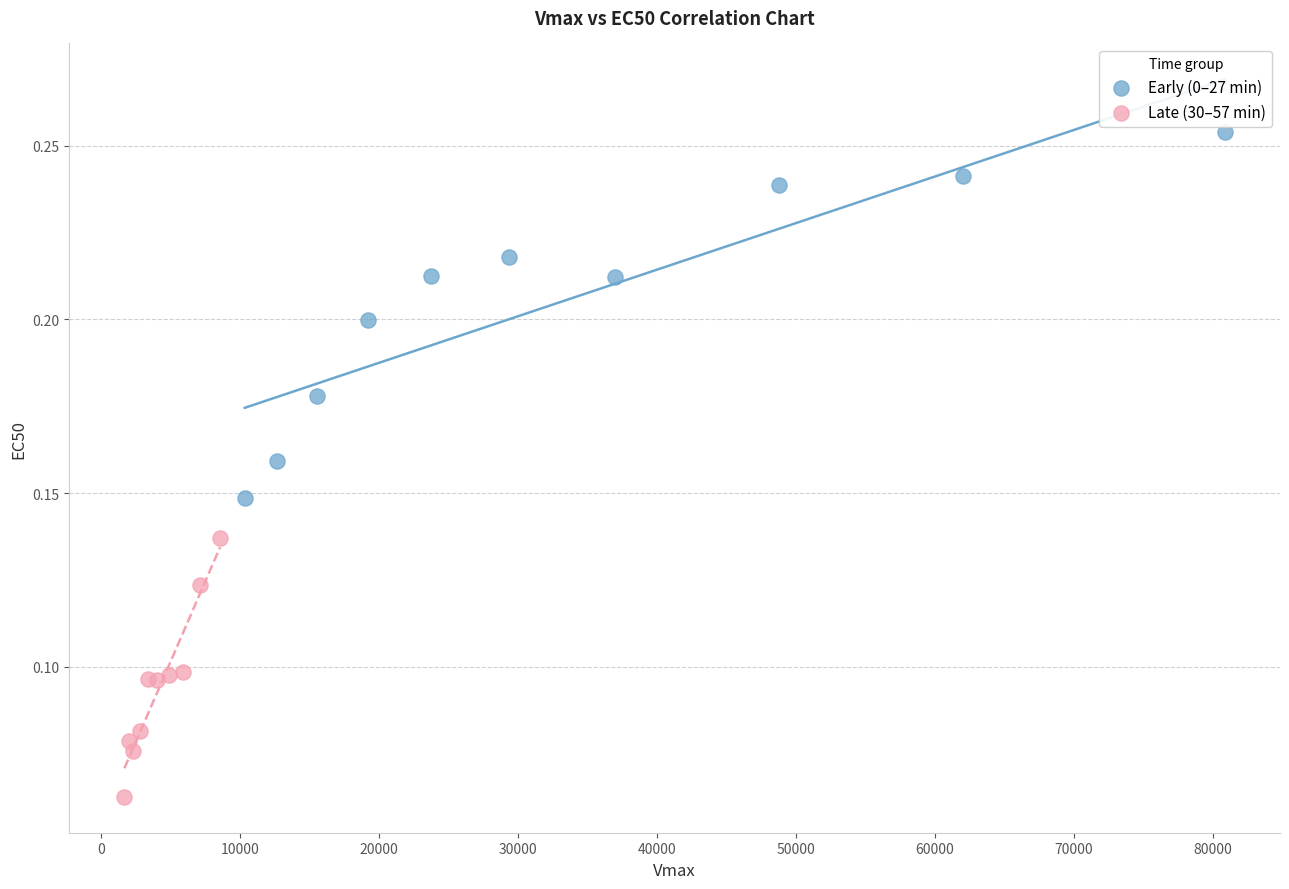

Which series contains the highest Y value?

Early (0–27 min)